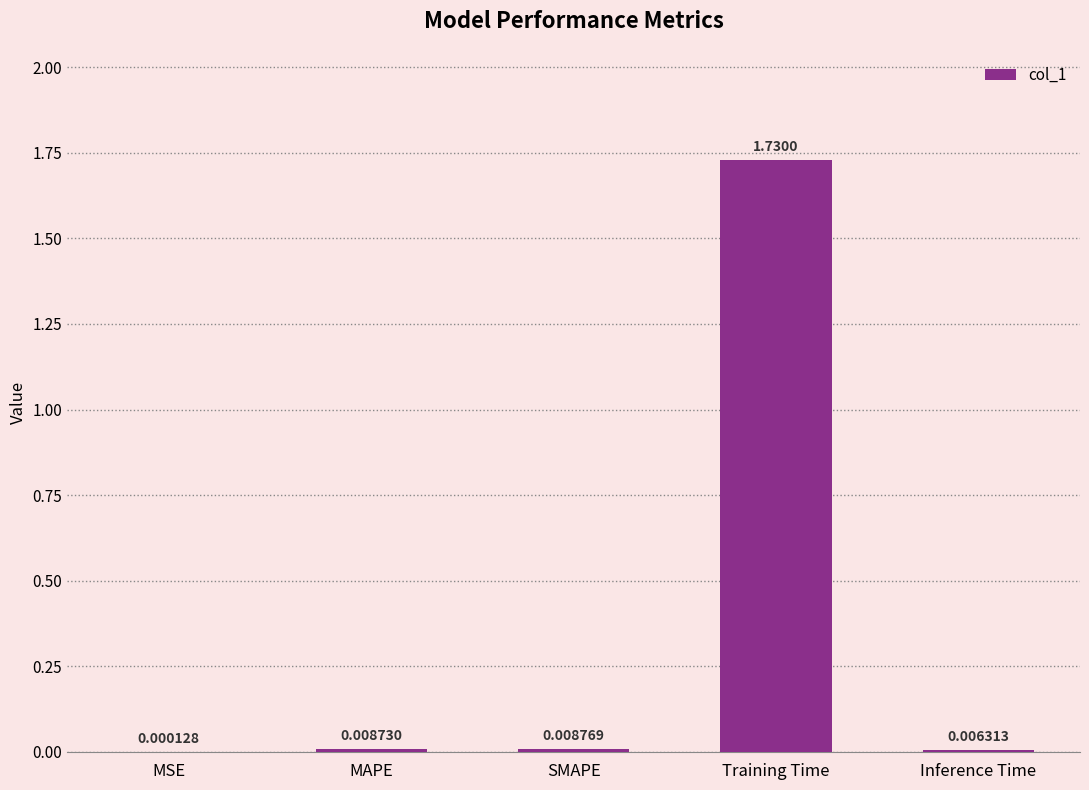

Which label corresponds to the largest value in the chart?

Training Time